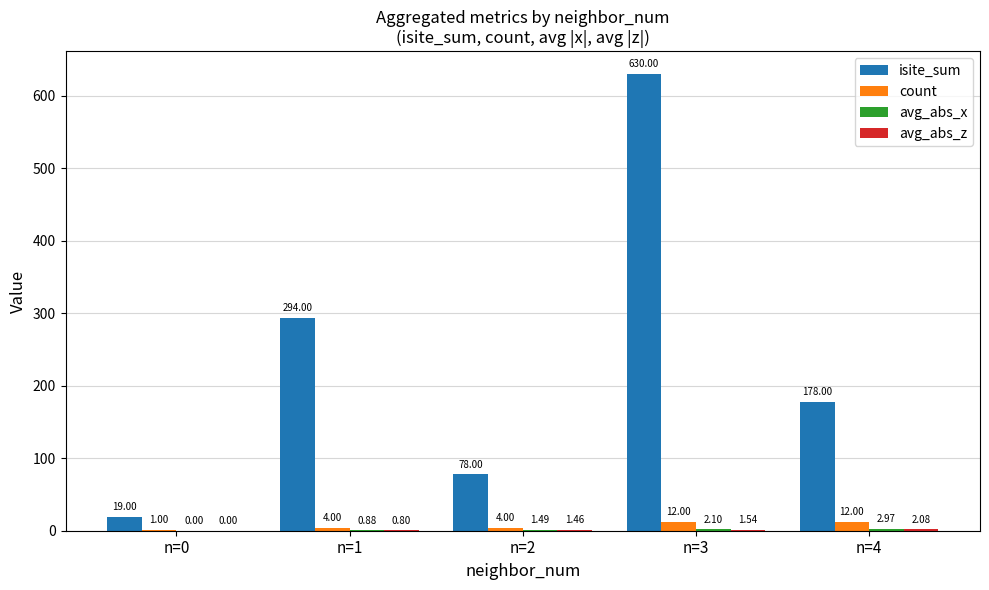

Between n=3 and n=4, which series saw the biggest shift?

isite_sum